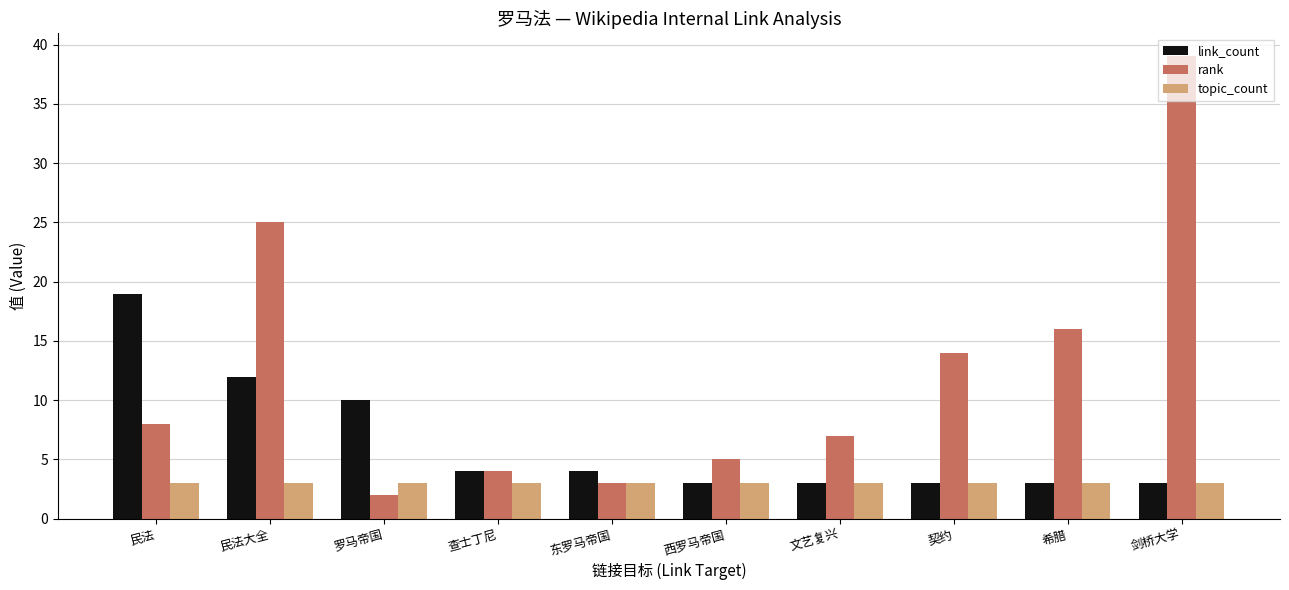

What position from the right is 查士丁尼?

7